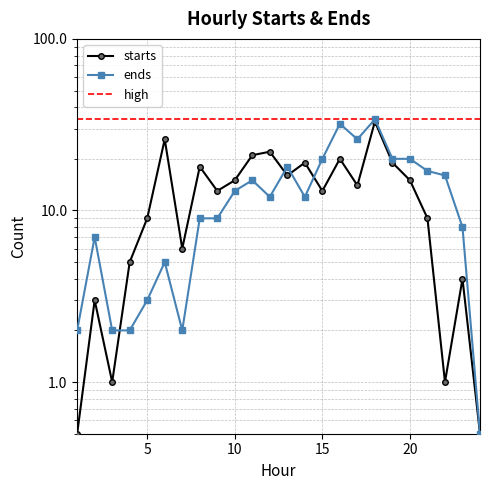

Which series has the widest spread of values?

ends